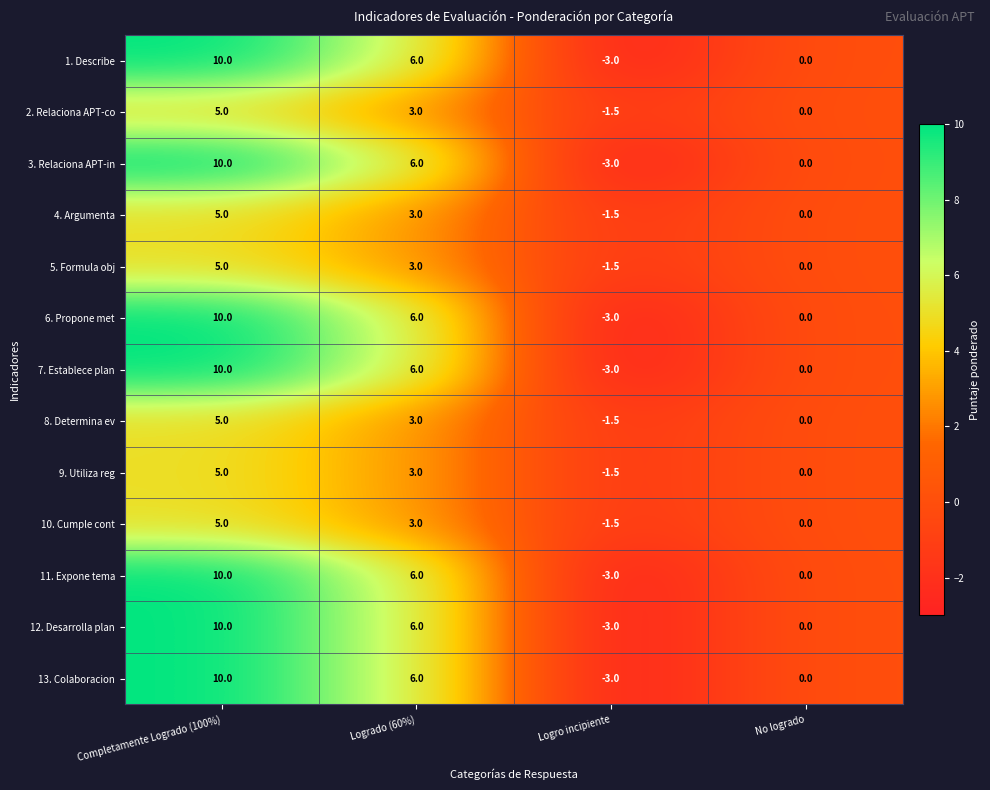

Which category has the lowest value in the 3. Relaciona APT-in series?

Logro incipiente